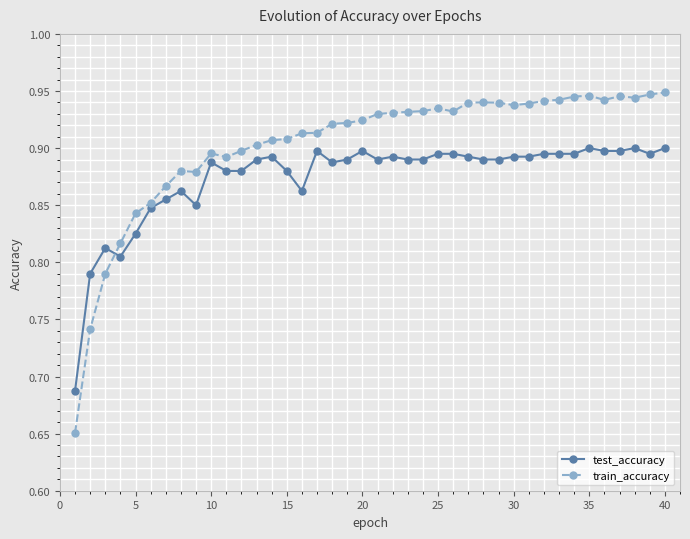

List the series in order of their peak value, lowest first.

test_accuracy, train_accuracy